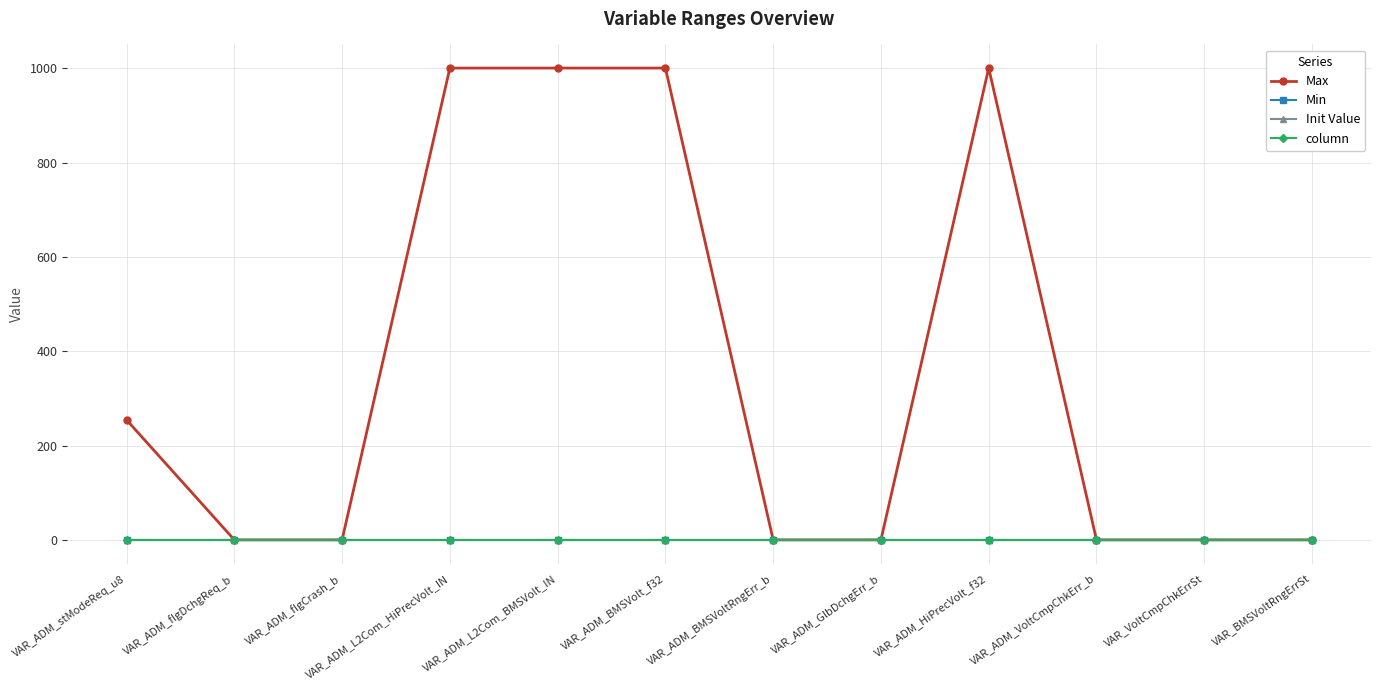

Is this an area chart (filled region under the line)?

No